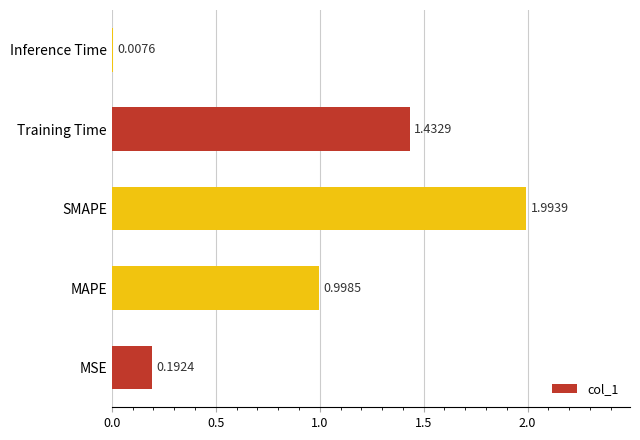

Between MAPE and Inference Time, which is larger?

MAPE